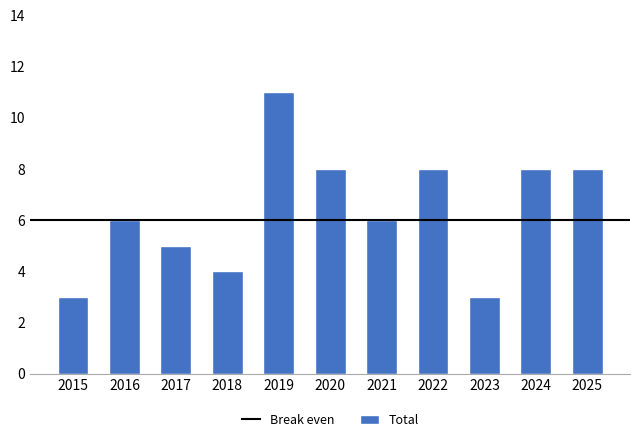

Read the value at 2025.

8